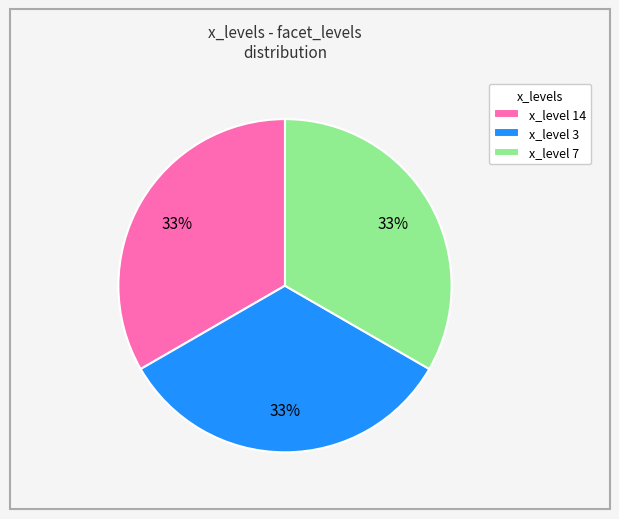

Is the sum of x_level 14 and x_level 3 greater than half?

Yes